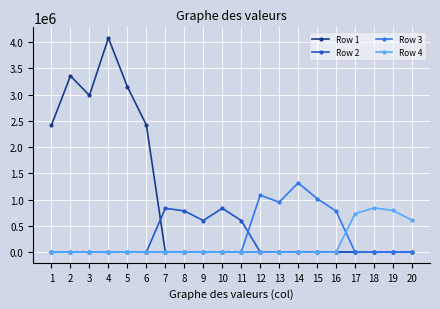

What are all the series names shown in the legend?

Row 1, Row 2, Row 3, Row 4